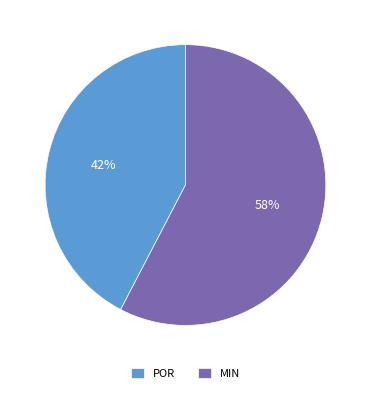

How many slices are in this pie chart?

2